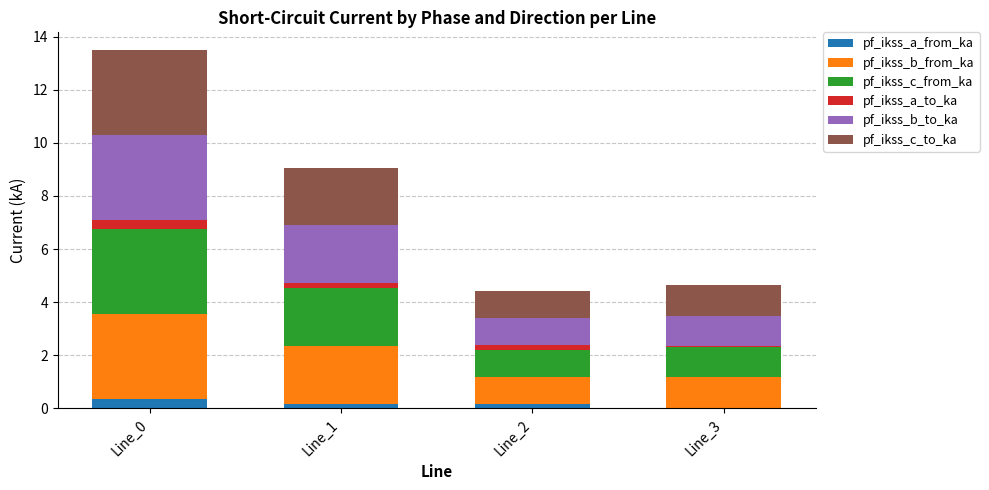

What is the sum of all pf_ikss_a_from_ka values?

0.7